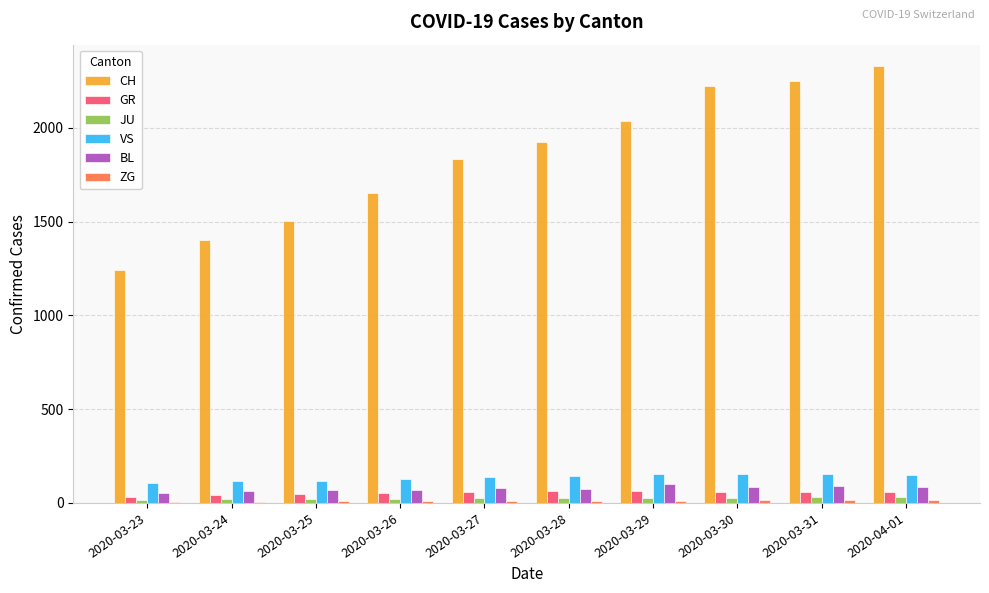

How many groups of bars are there?

10